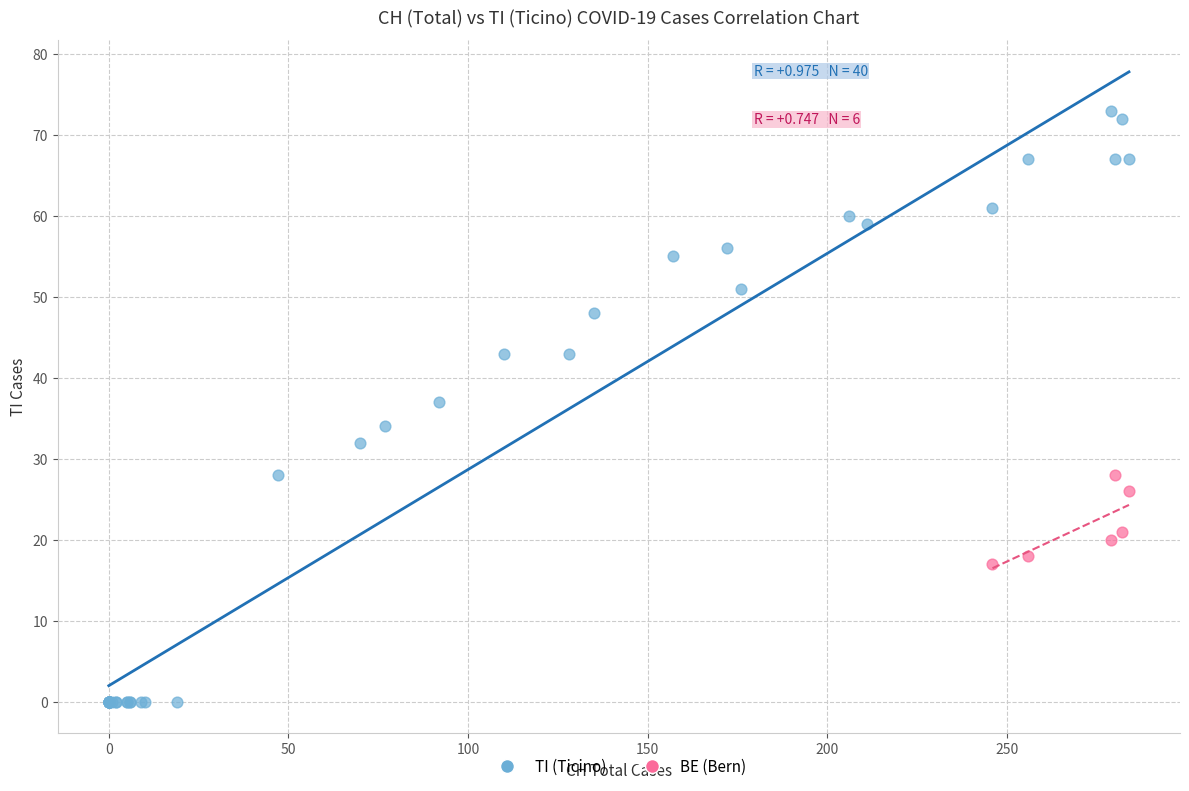

Which series has the largest Y range (max minus min)?

TI (Ticino)